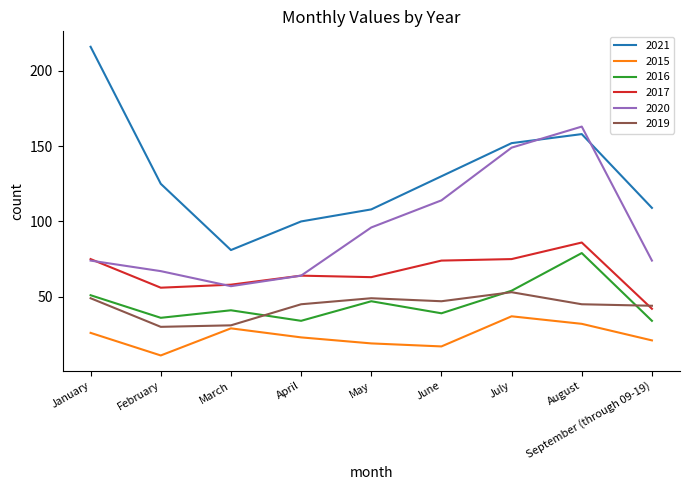

What are all the series names shown in the legend?

2021, 2015, 2016, 2017, 2020, 2019